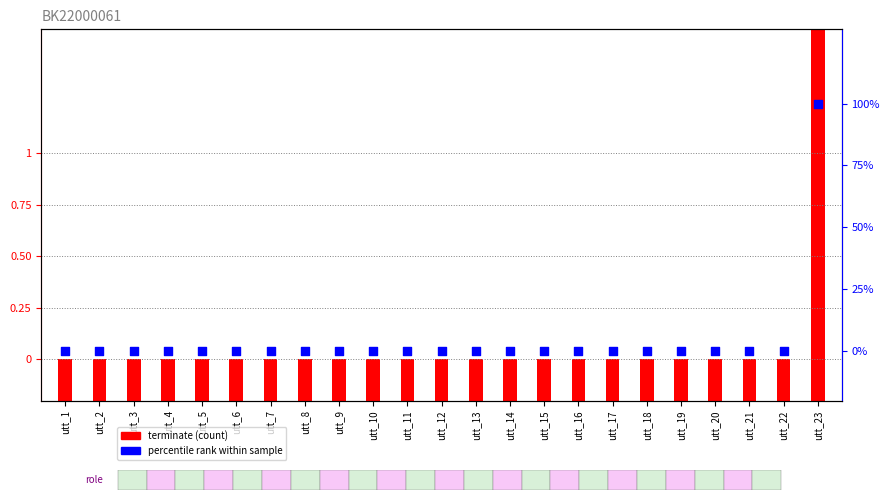

What are all the series names shown in the legend?

terminate, percentile rank within sample